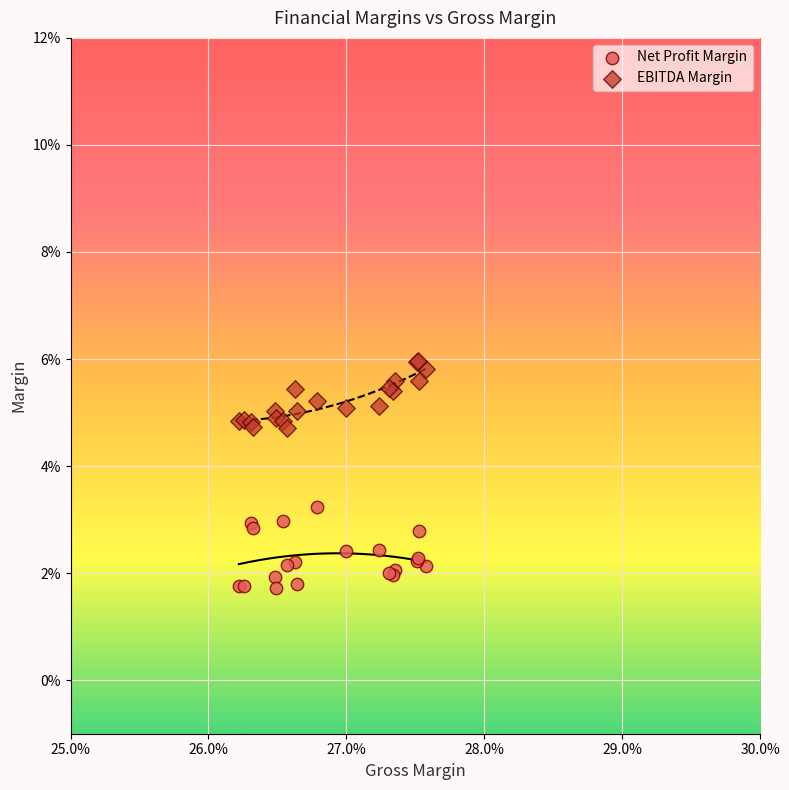

Which series contains the highest Y value?

EBITDA Margin